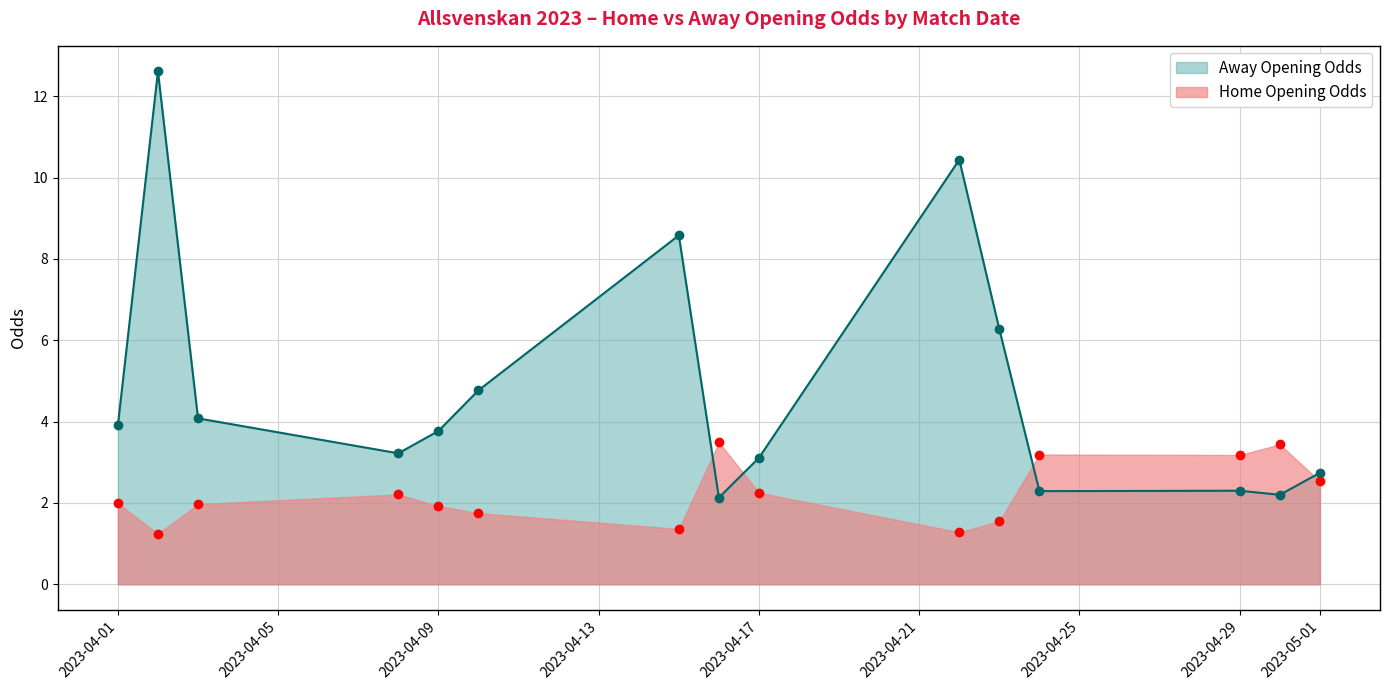

What is the value of the Away Opening Odds point at the 1st from the left?

3.9